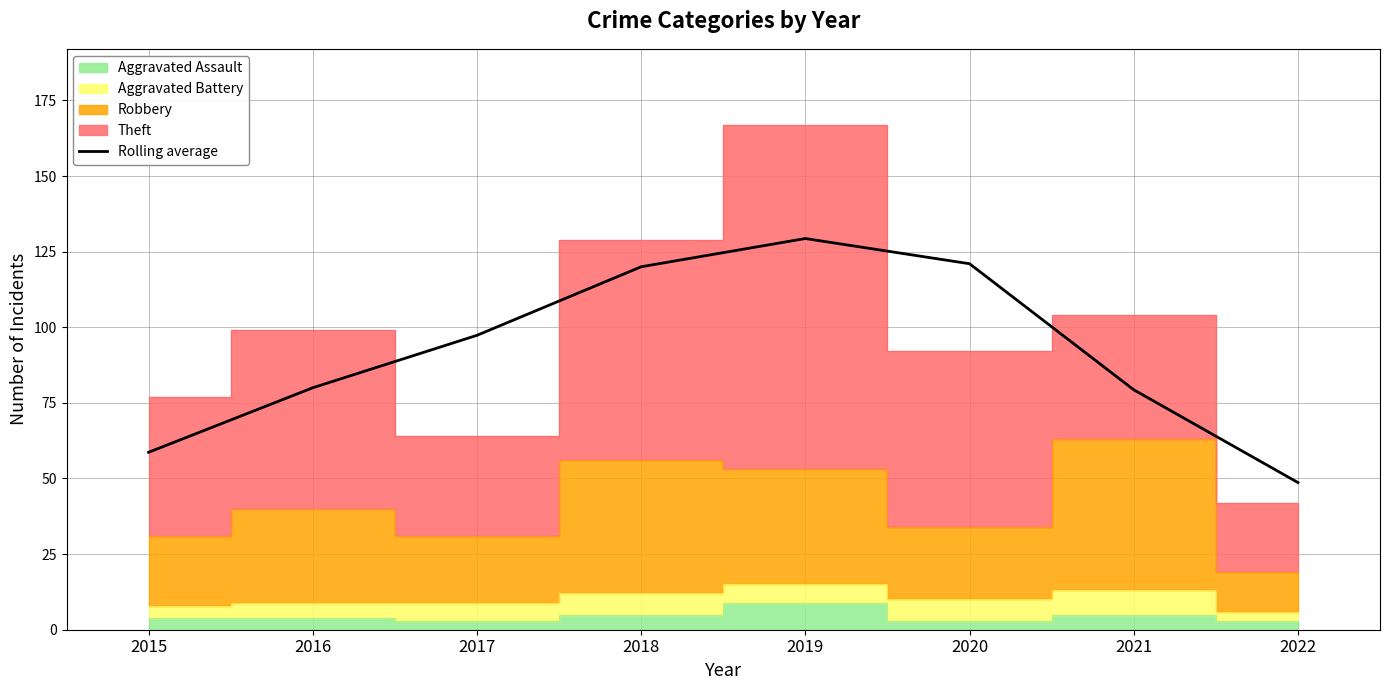

What is the difference between the values at 2019 and 2018?

9.3